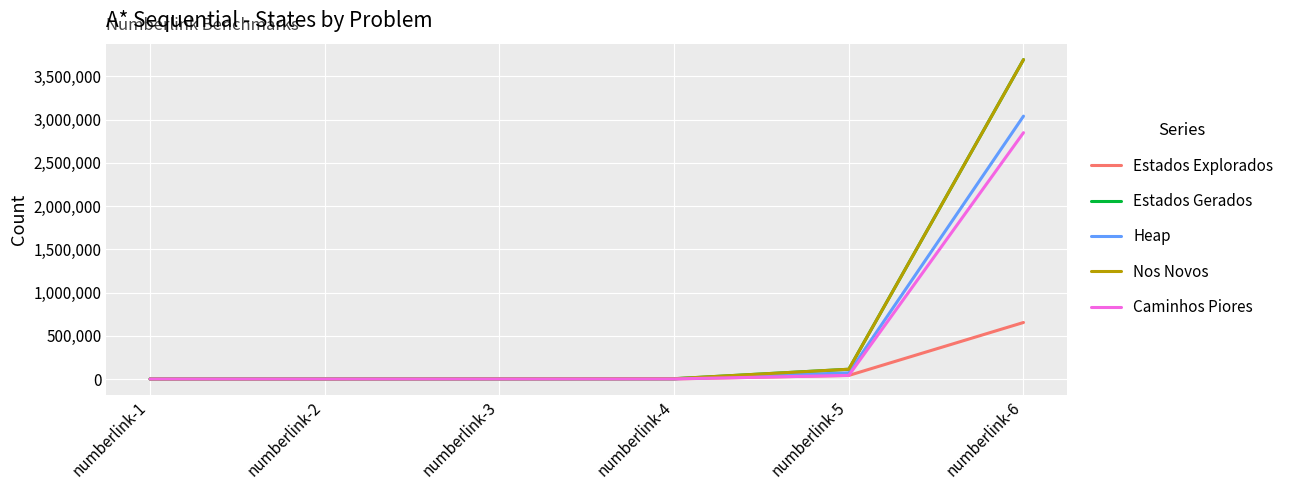

Does the chart have visible grid lines?

Yes